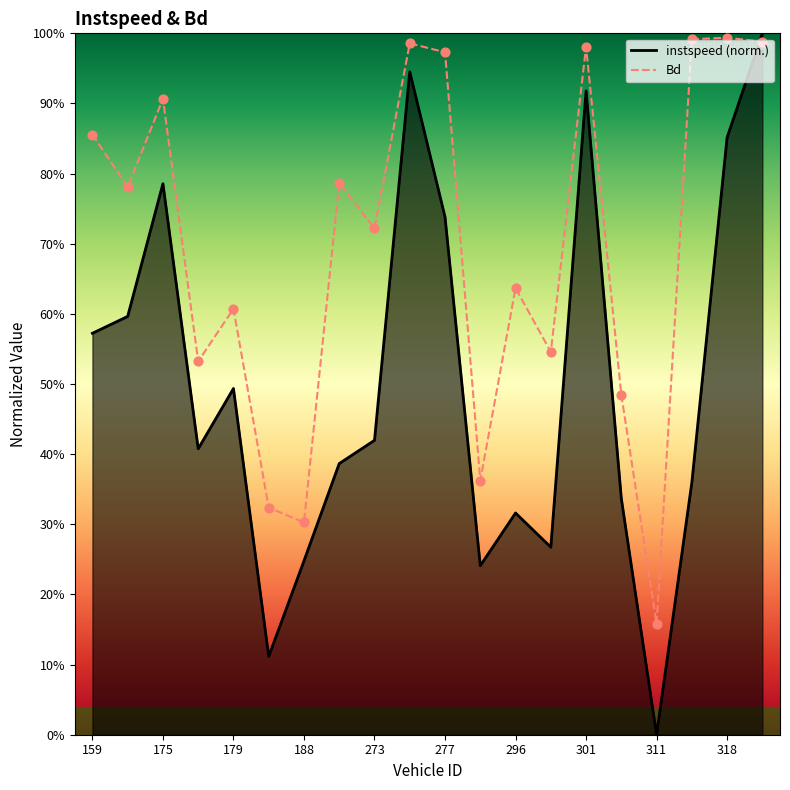

Which series has the widest spread of Y values?

instspeed